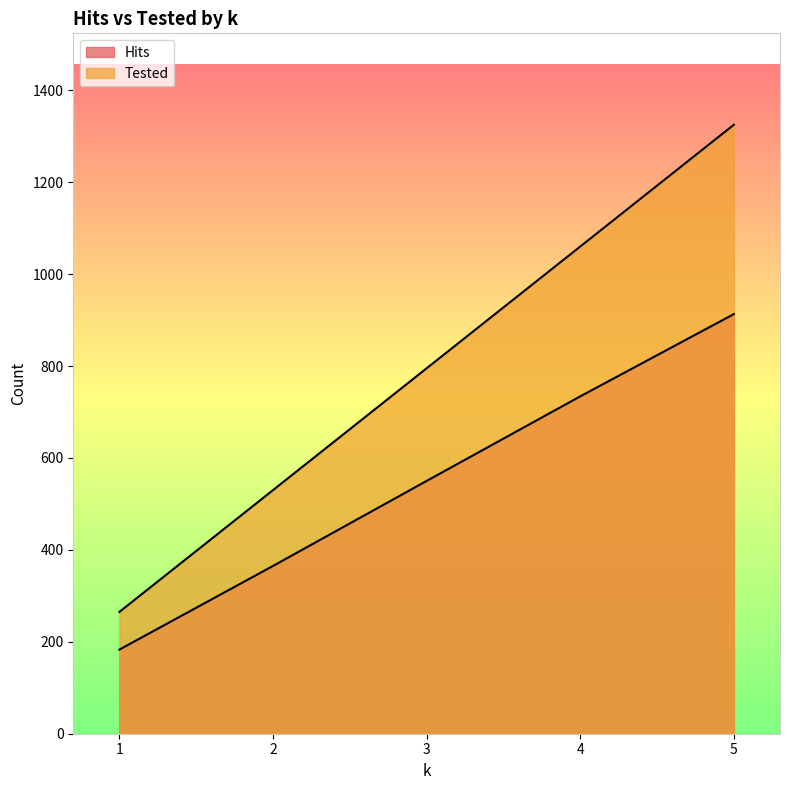

Which series has the widest spread of values?

Tested